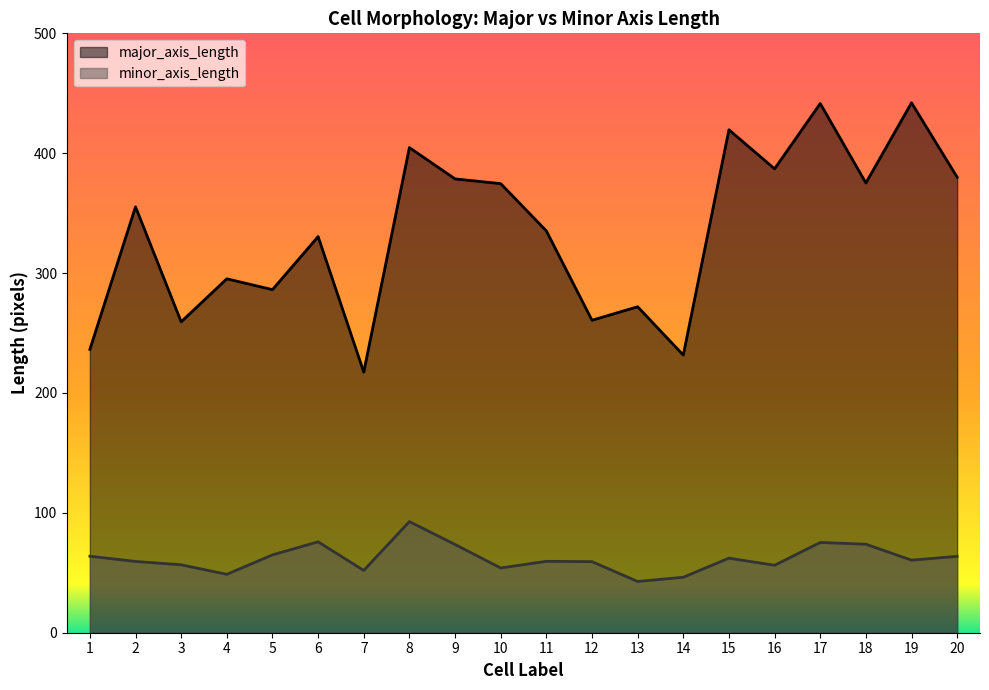

Which series changed the most between 3 and 15?

major_axis_length